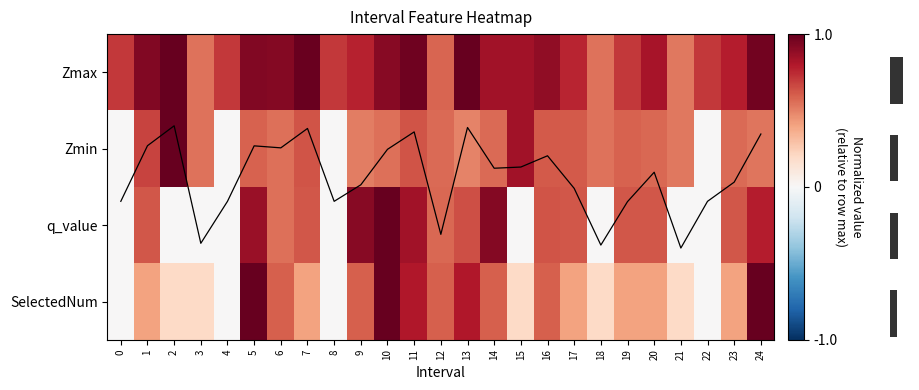

What is the difference between the highest and lowest values at 22?

0.7